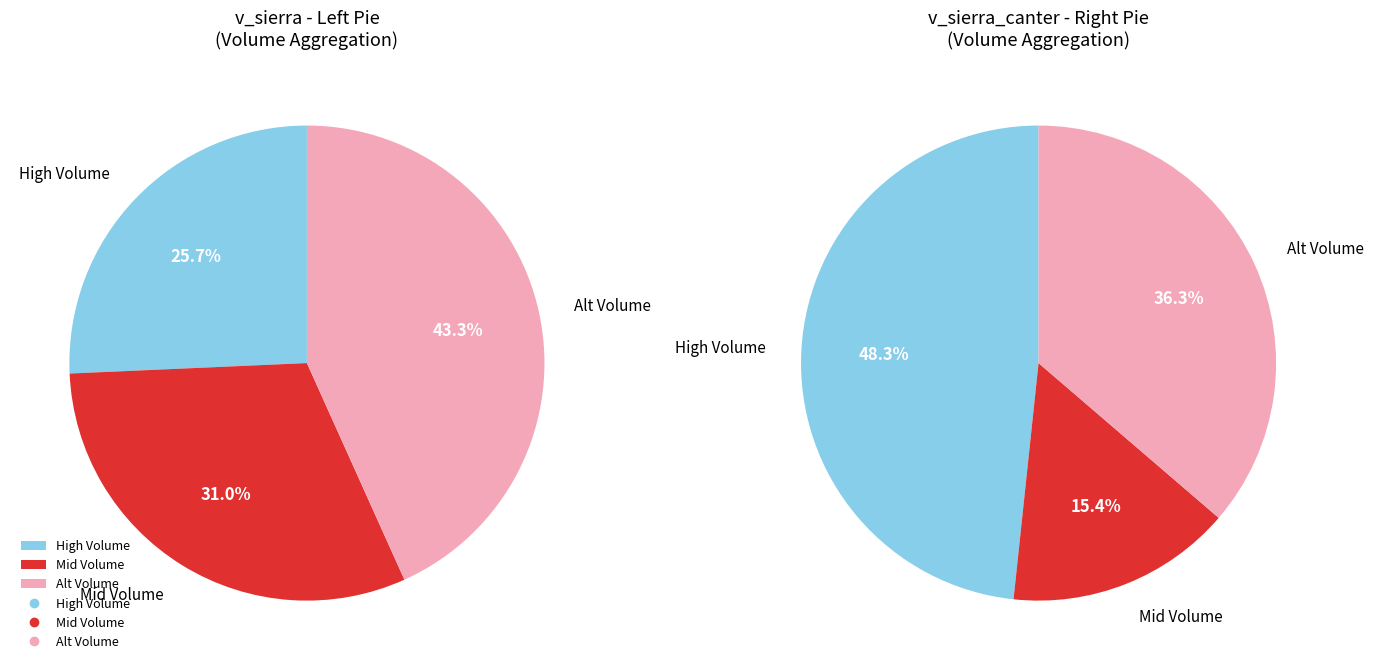

Is 431491013 the majority of the pie?

No